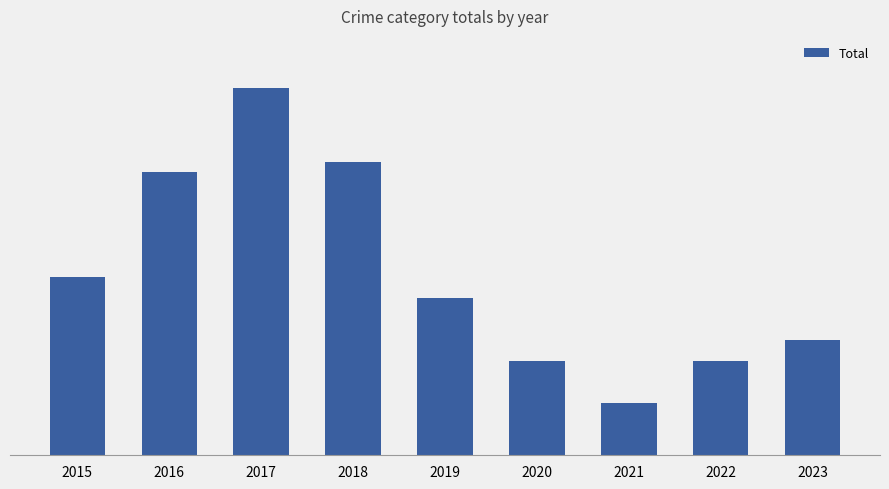

Does the chart contain any negative values?

No